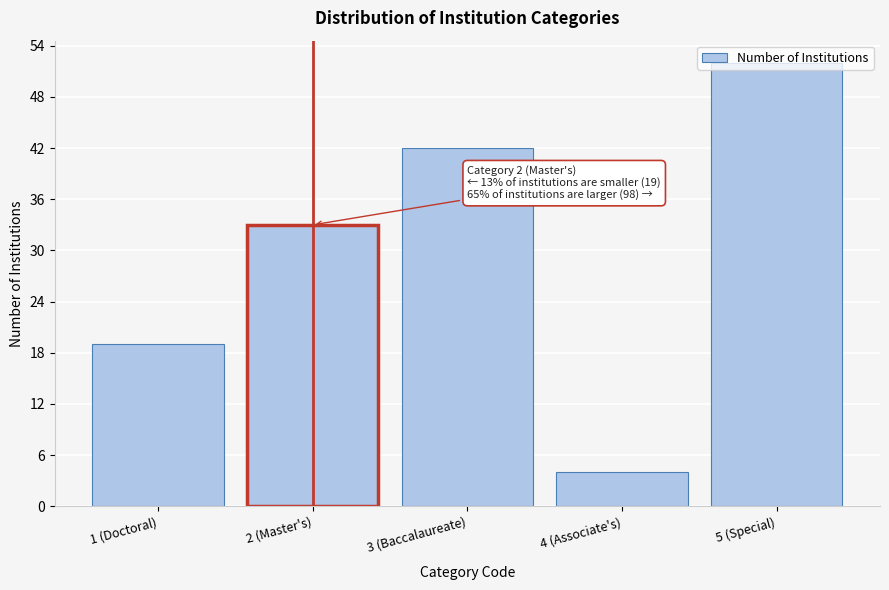

What is the sum of the values at 1 (Doctoral) and 2 (Master's)?

52